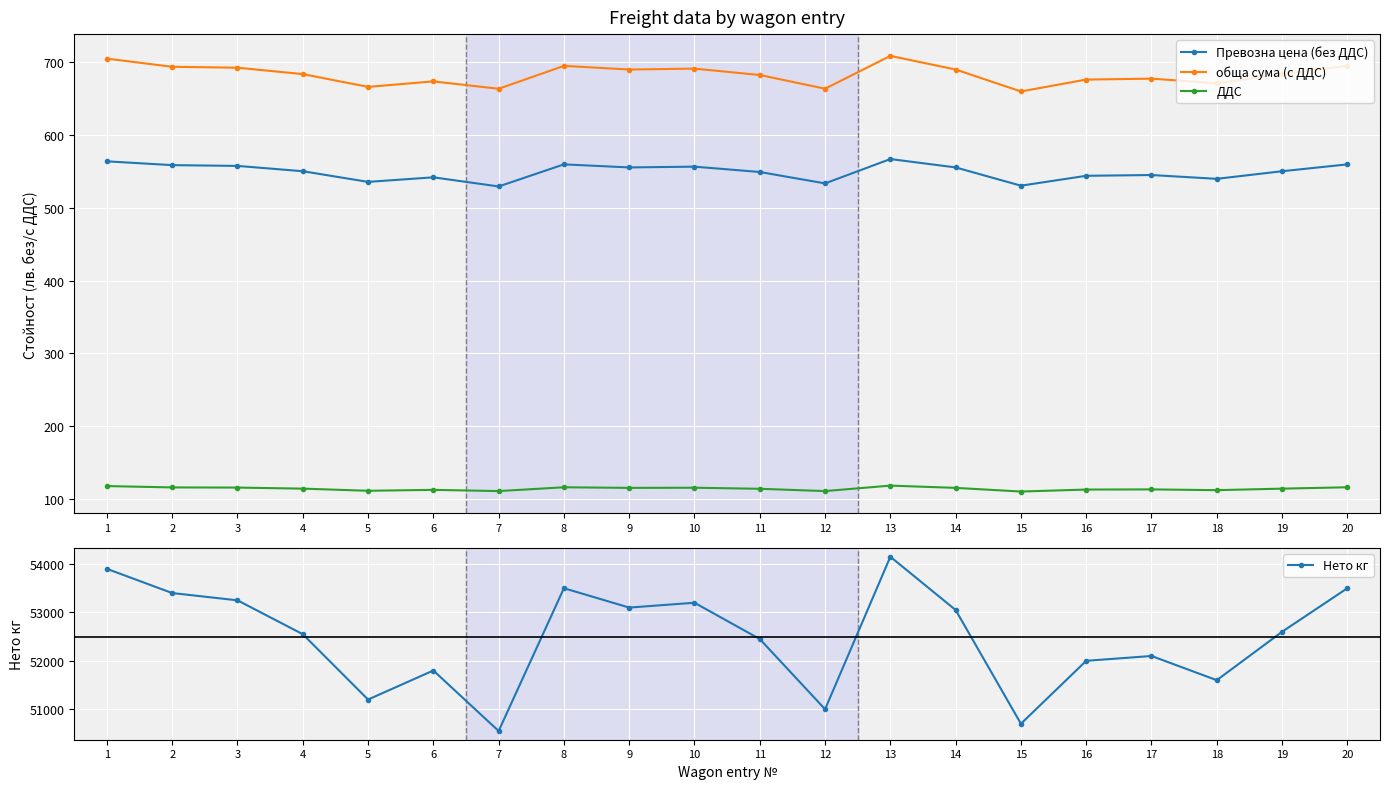

What is the sum of the обща сума (с ДДС) values at 15 and 5?

1326.4